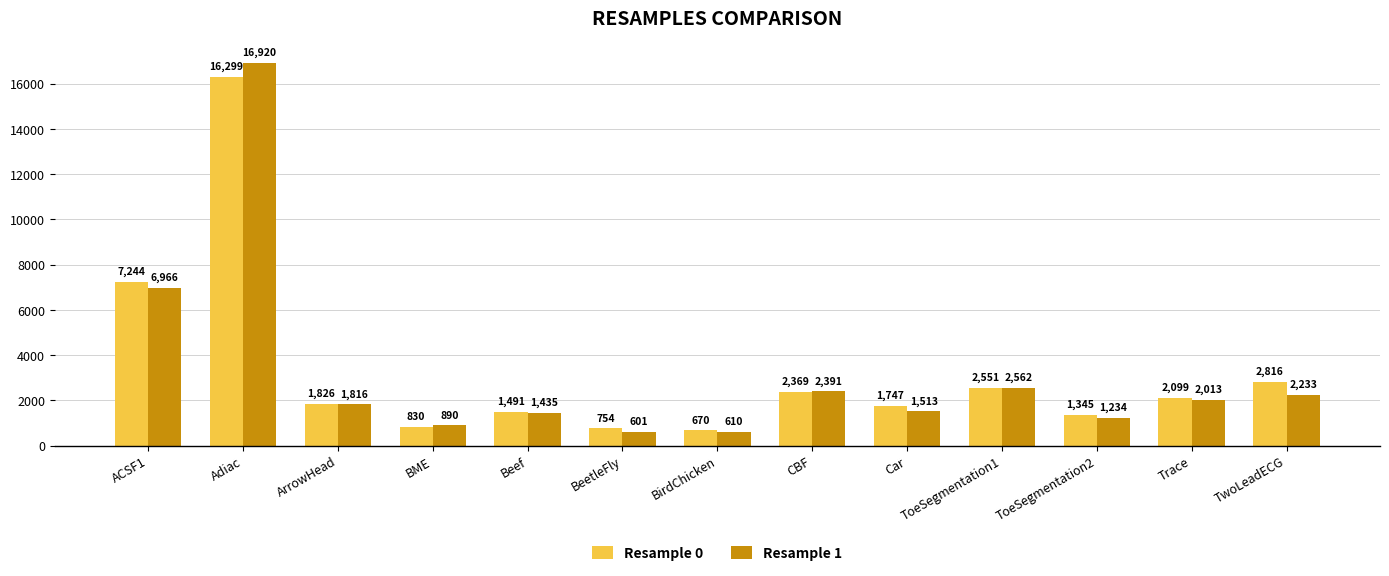

At how many categories does at least one series exceed 10362?

1